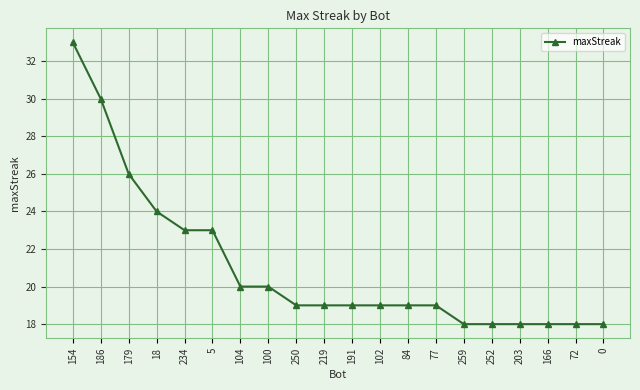

Between 203 and 84, which is larger?

84